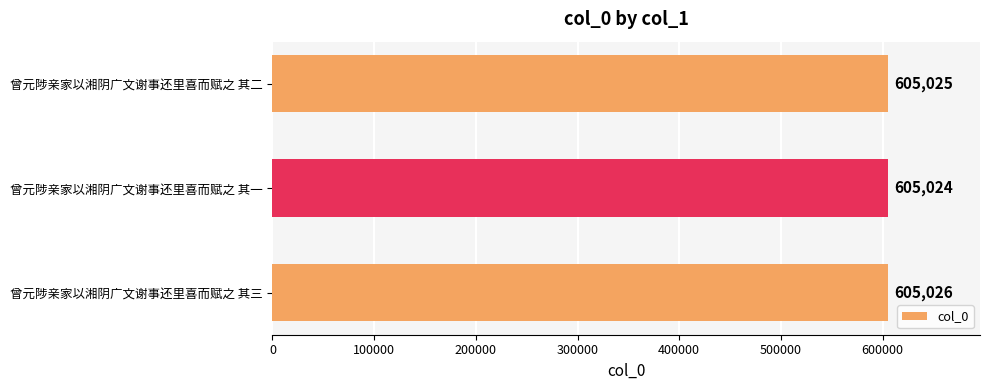

Which has a higher value, 曾元陟亲家以湘阴广文谢事还里喜而赋之 其一 or 曾元陟亲家以湘阴广文谢事还里喜而赋之 其二?

曾元陟亲家以湘阴广文谢事还里喜而赋之 其二